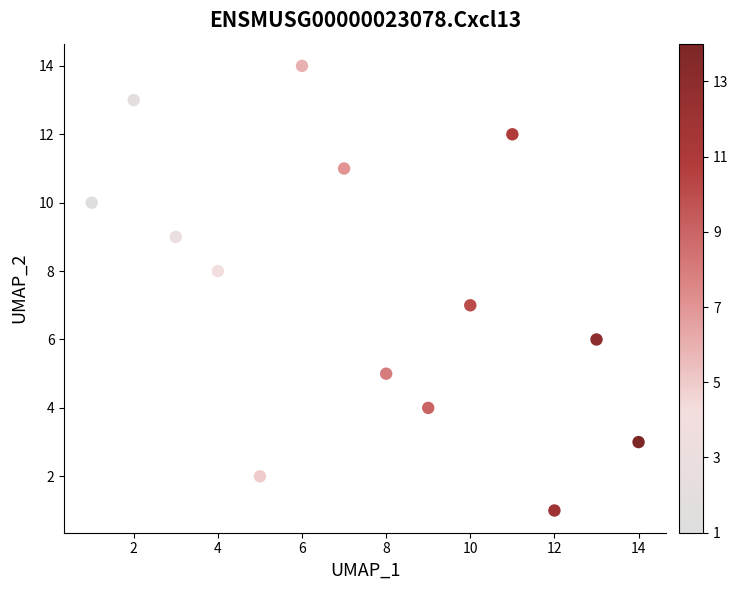

What is the range of X values (max minus min)?

13